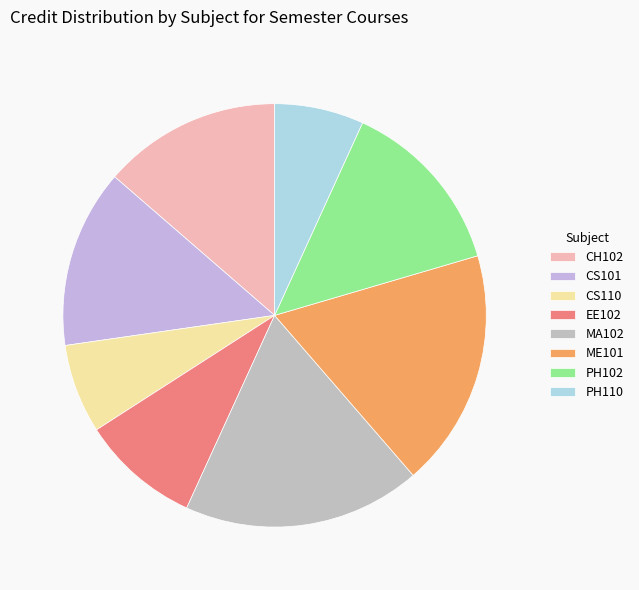

Count the number of slices in the pie.

8